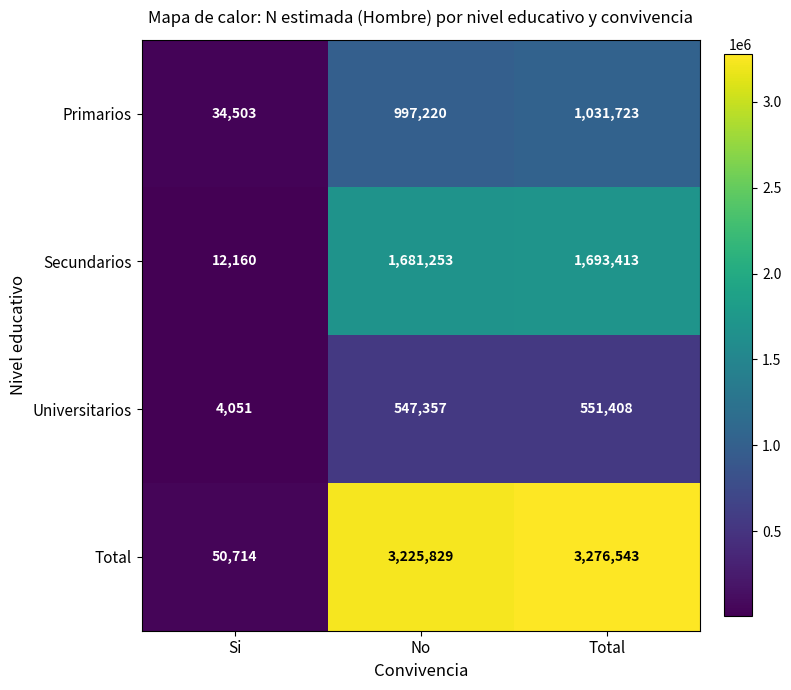

Which series changed the most between Si and Total?

Total